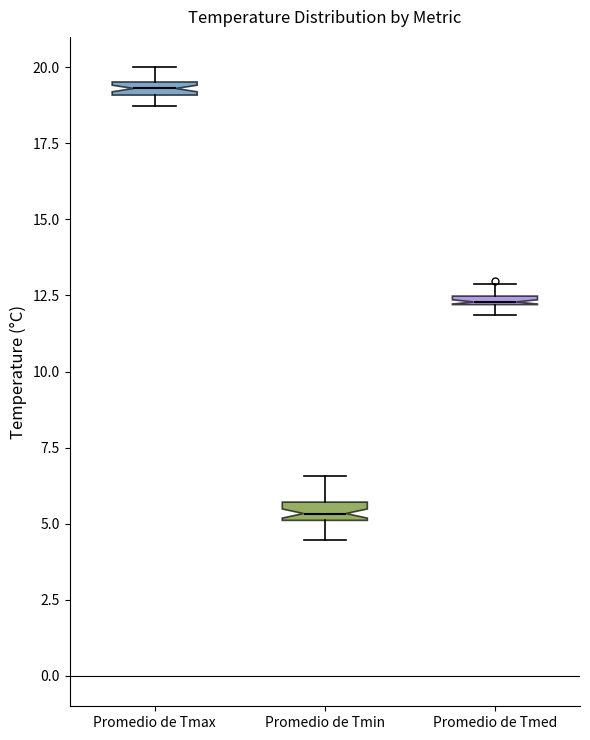

Where is the upper edge of the box for Promedio de Tmin on the y-axis? The values are not printed on the chart, so give them approximately, as read against the axis.

5.5